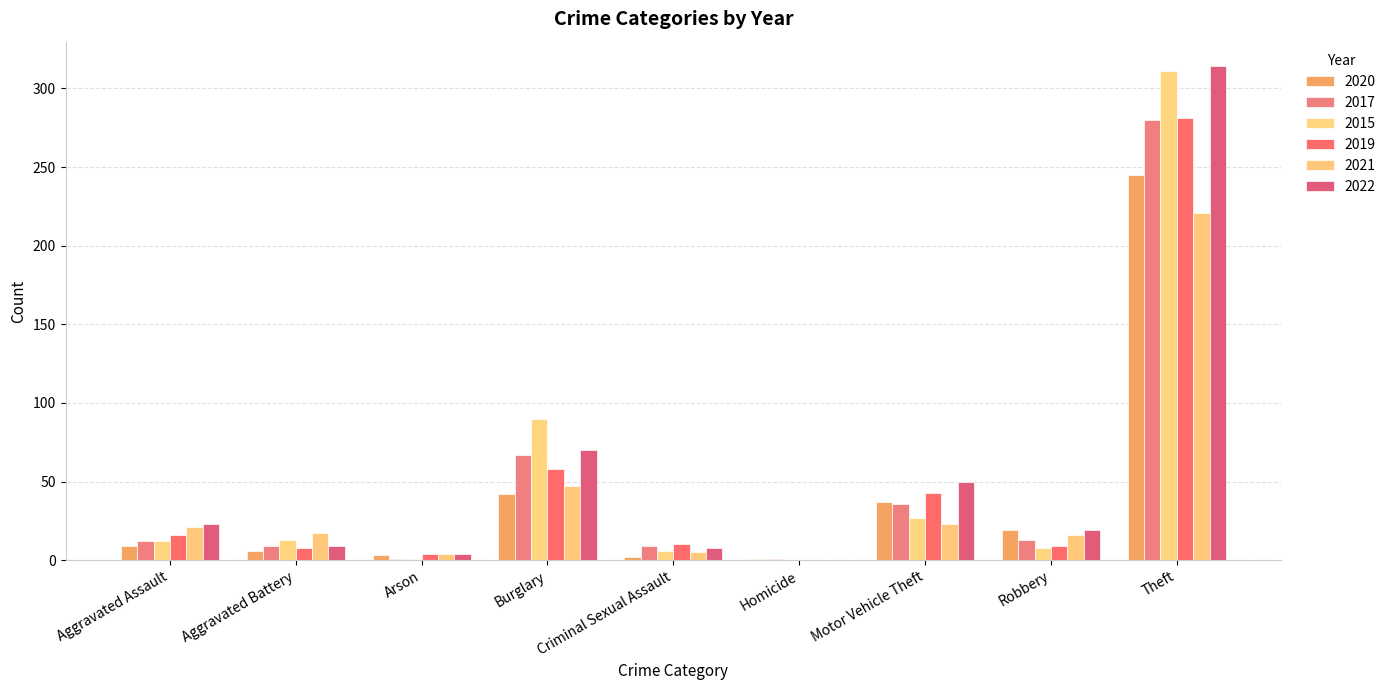

What are all the series names shown in the legend?

2020, 2017, 2015, 2019, 2021, 2022